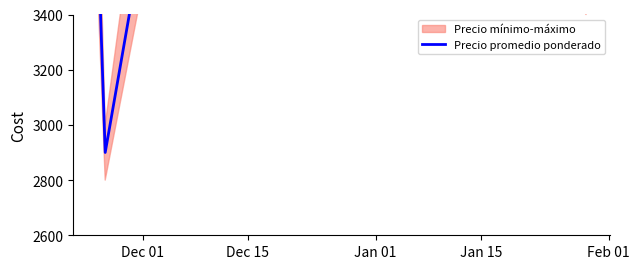

How many values exceed 3709?

4